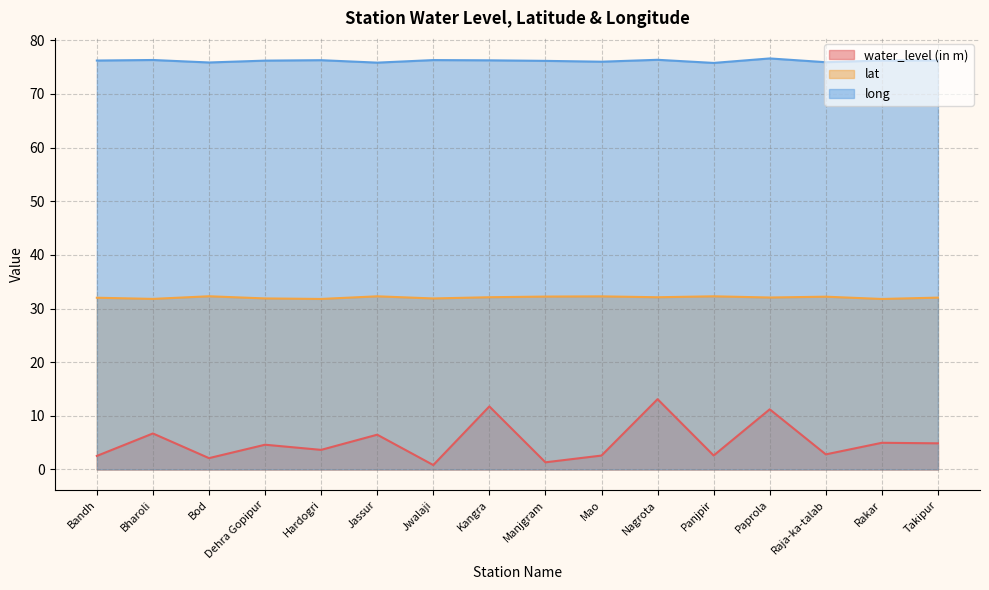

True or false: long and water_level (in m) cross at least once.

False